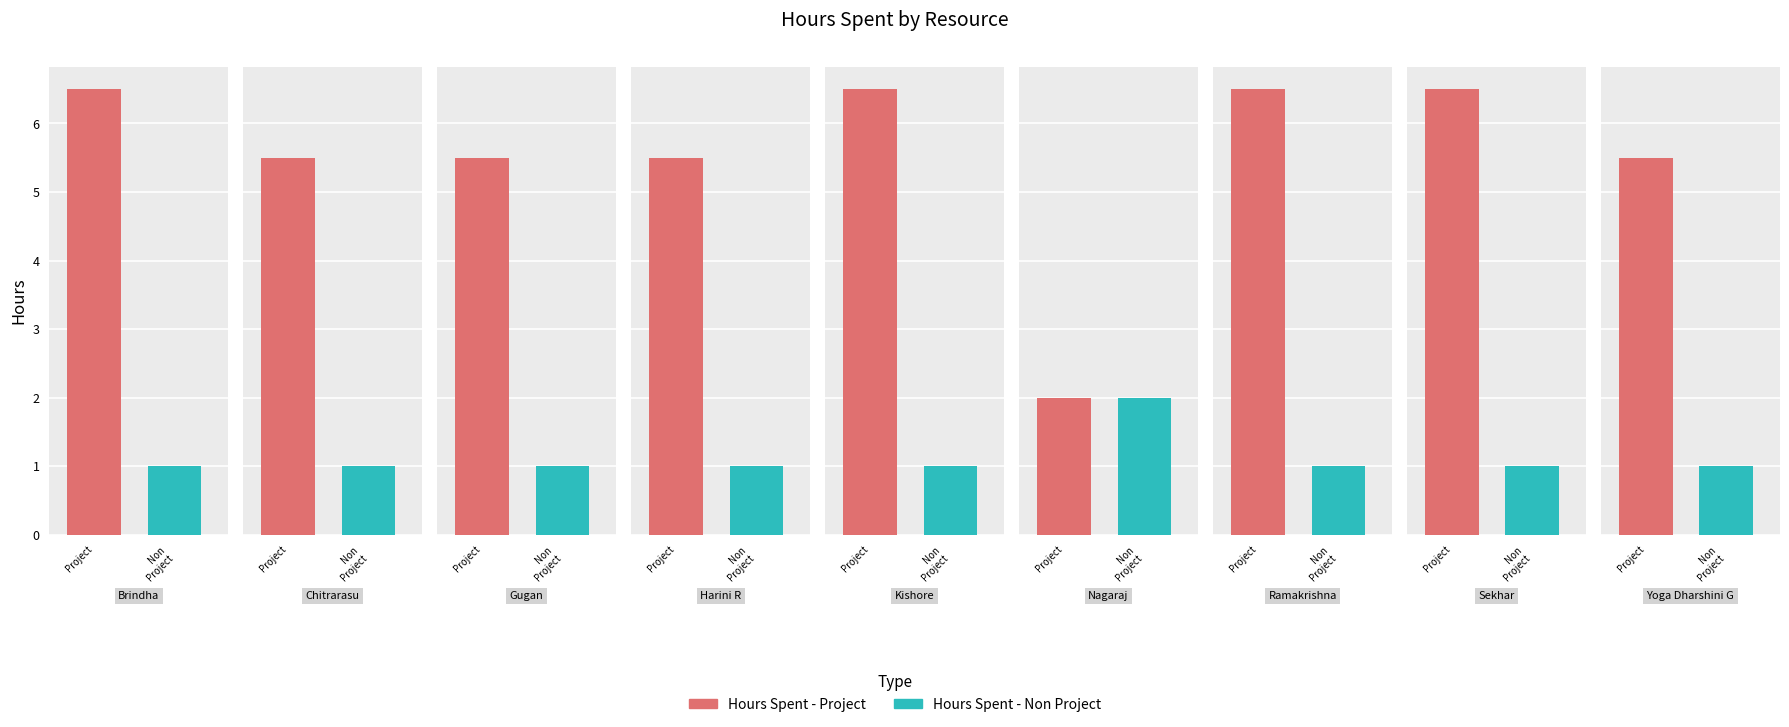

True or false: Hours Spent - Non Project has a value of 1.0 at Gugan.

True